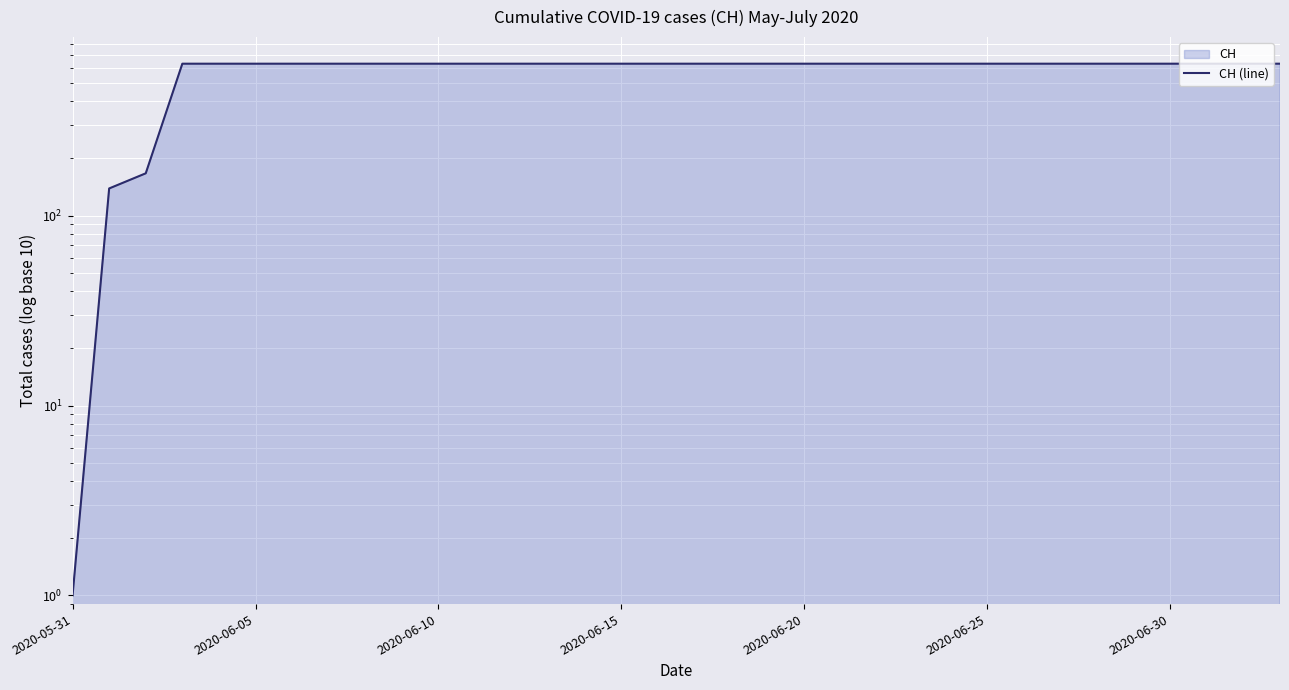

Reading left to right, what are all the values shown in this chart?

1	139	167	631	631	631	631	631	631	631	631	631	631	631	631	631	631	631	631	631	631	631	631	631	631	631	631	631	631	631	631	631	631	631